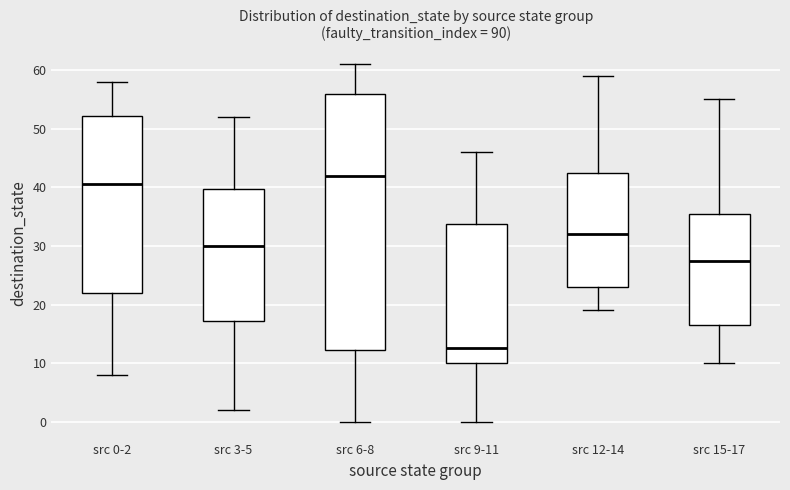

Which box has the lowest median line?

src 9-11